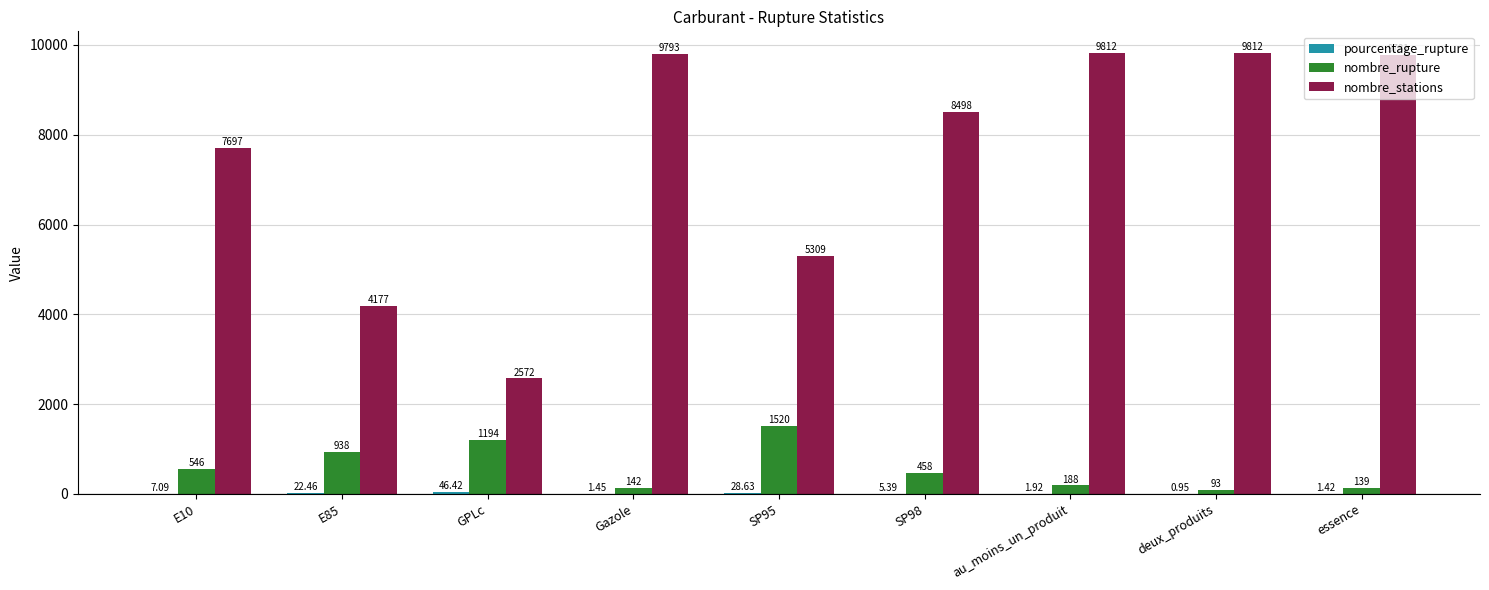

Which series changed the most between GPLc and SP95?

nombre_stations